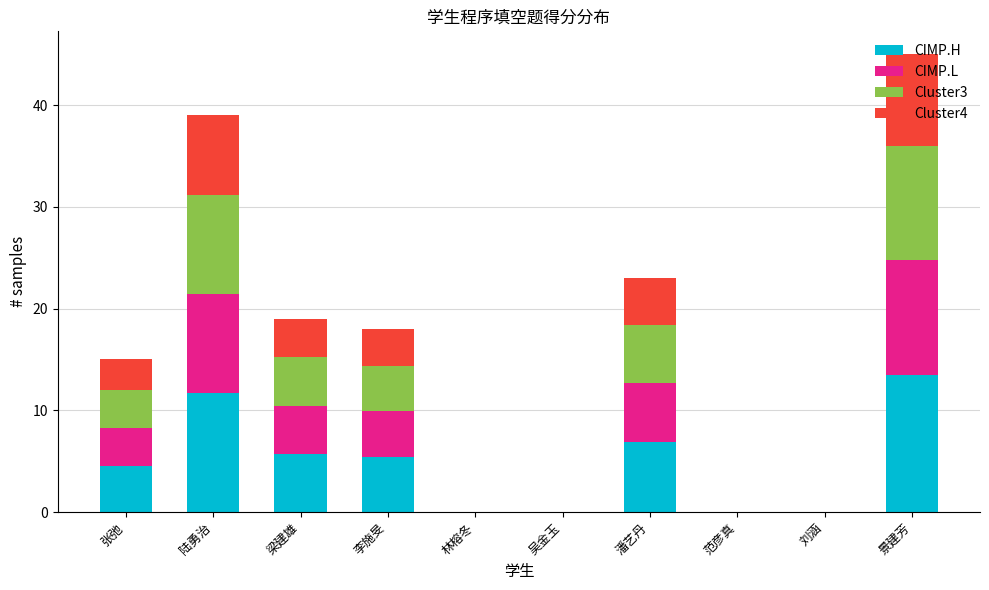

At which category is the sum across all series the highest?

景建芳